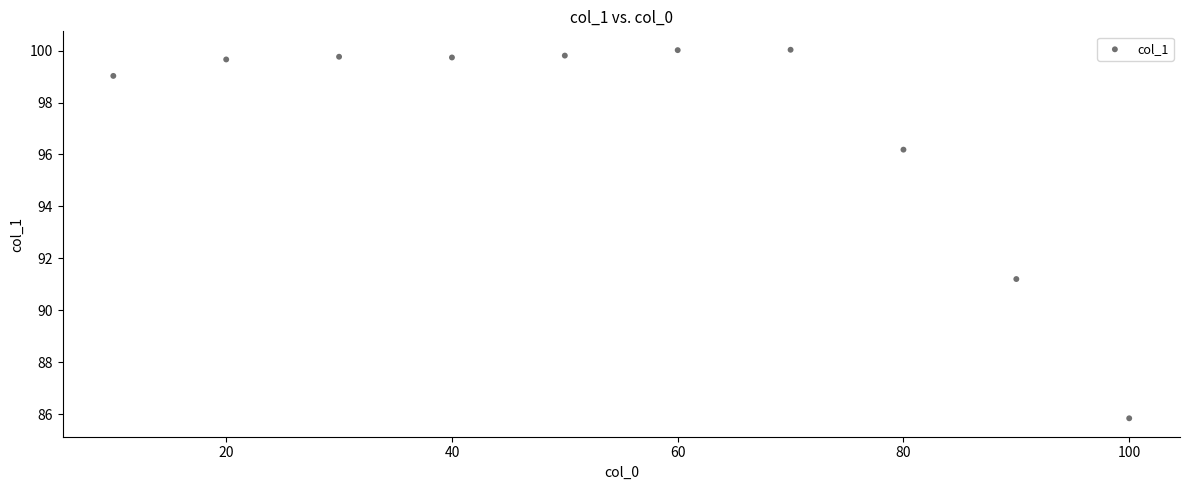

What Y value in the scatter plot is closest to 92?

91.2